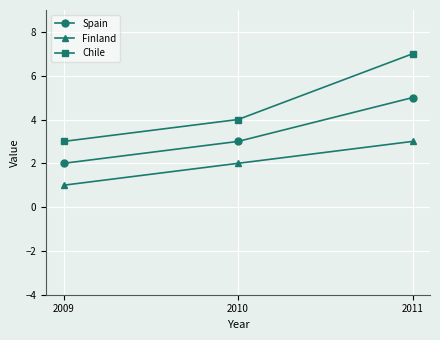

At which label is Chile closest to 5?

2010